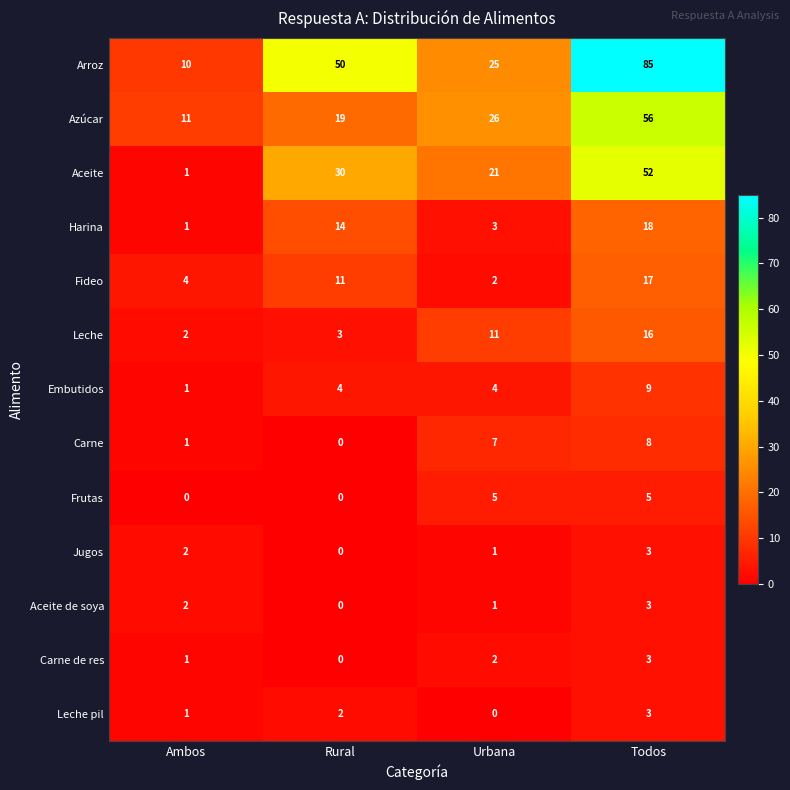

At which label does Aceite reach its peak?

Todos